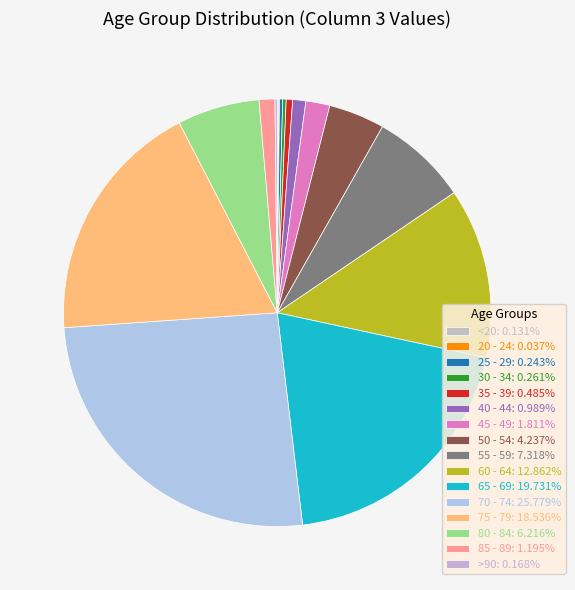

Combined, what portion of the pie is 55 - 59 and >90?

7.5%